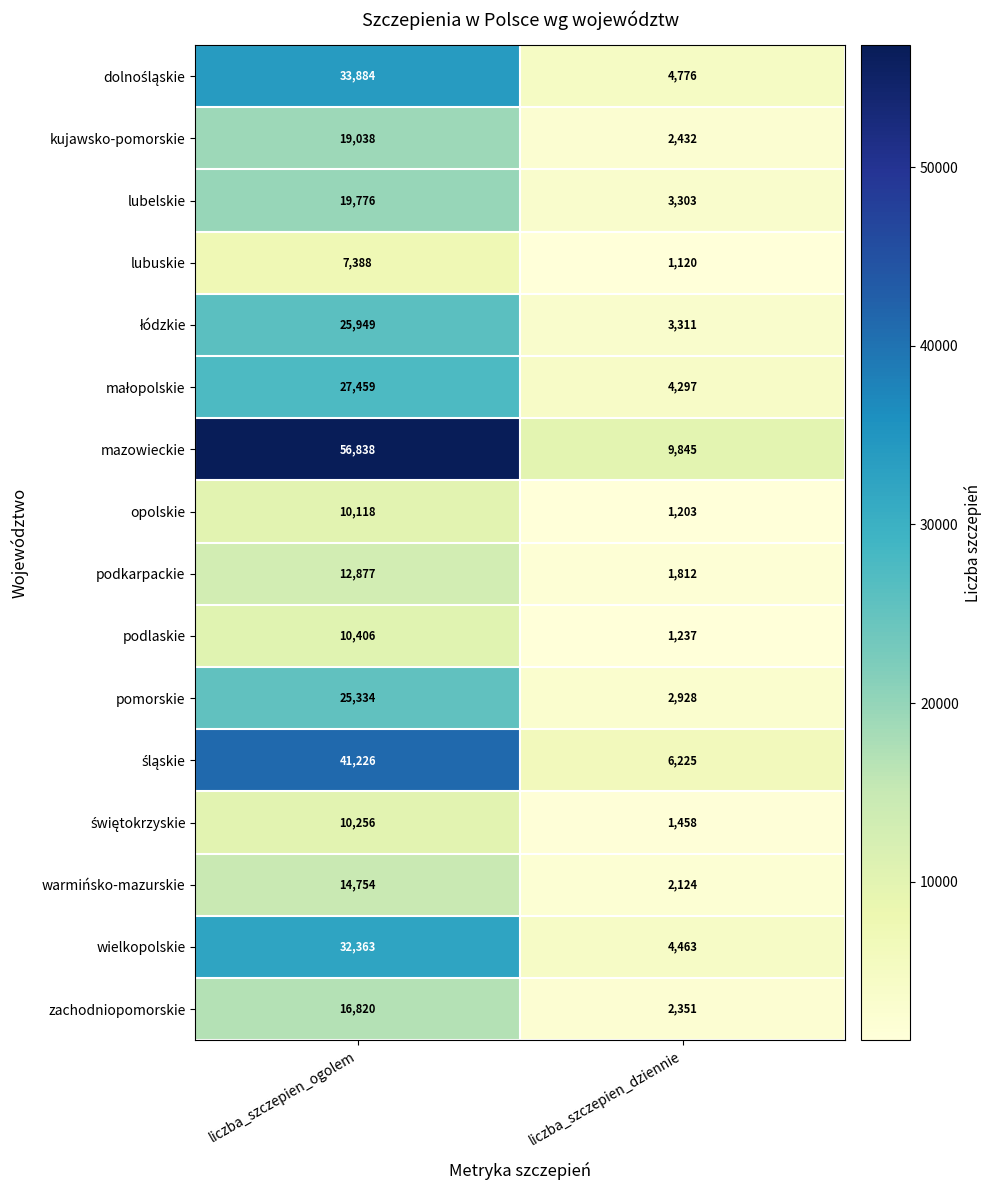

What is the total value across all series at liczba_szczepien_dziennie?

52885